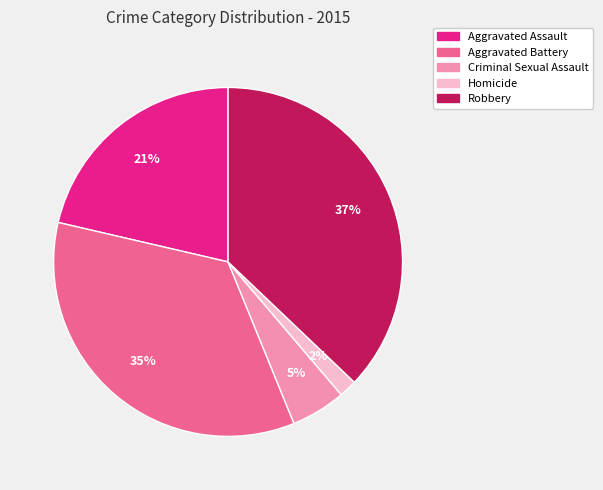

Which category has the biggest portion of the pie?

Robbery